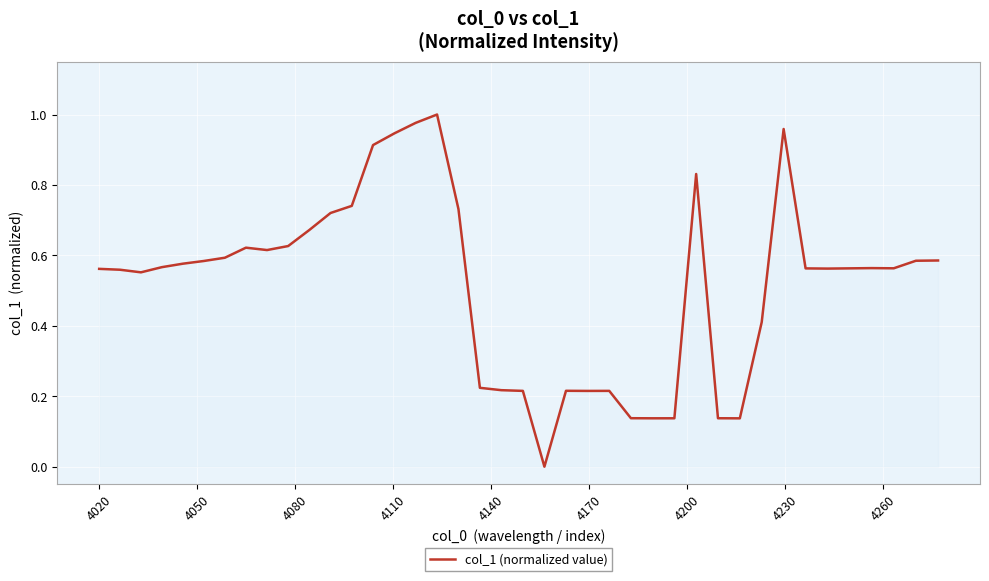

How many categories are shown in the chart?

40